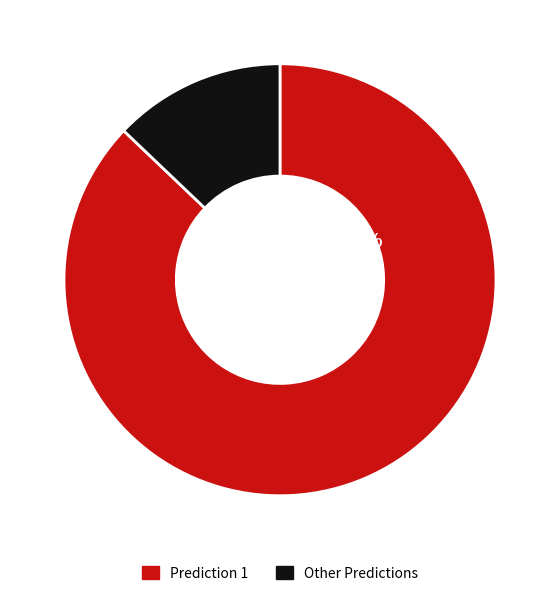

Which slice is the largest?

prediction_1